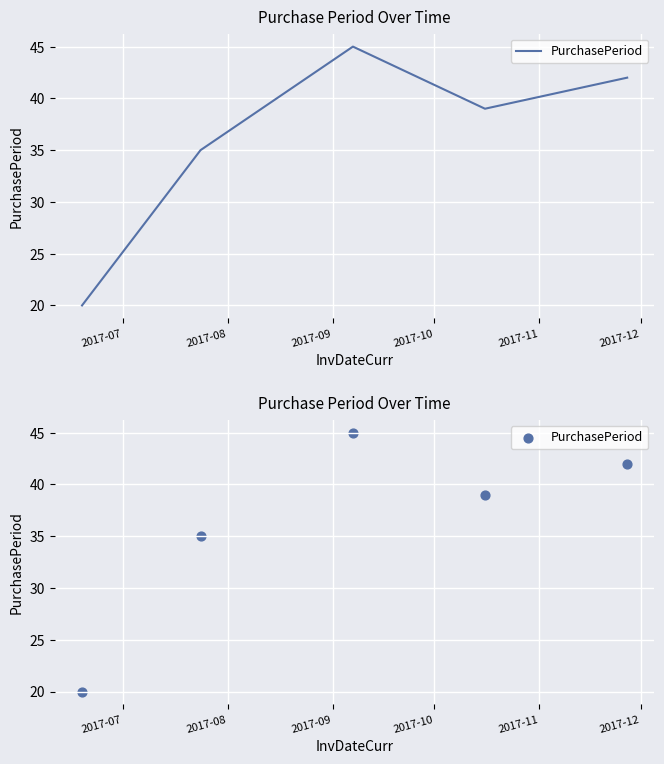

Between 2017-08 and 2017-09, which is larger?

2017-09